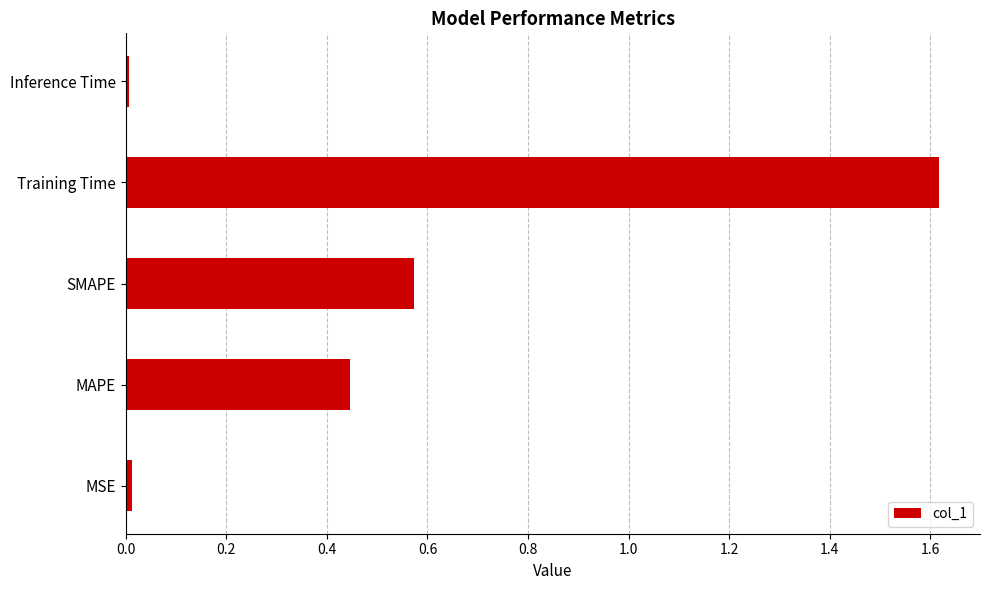

True or false: the data shows 0.5 at Training Time.

False